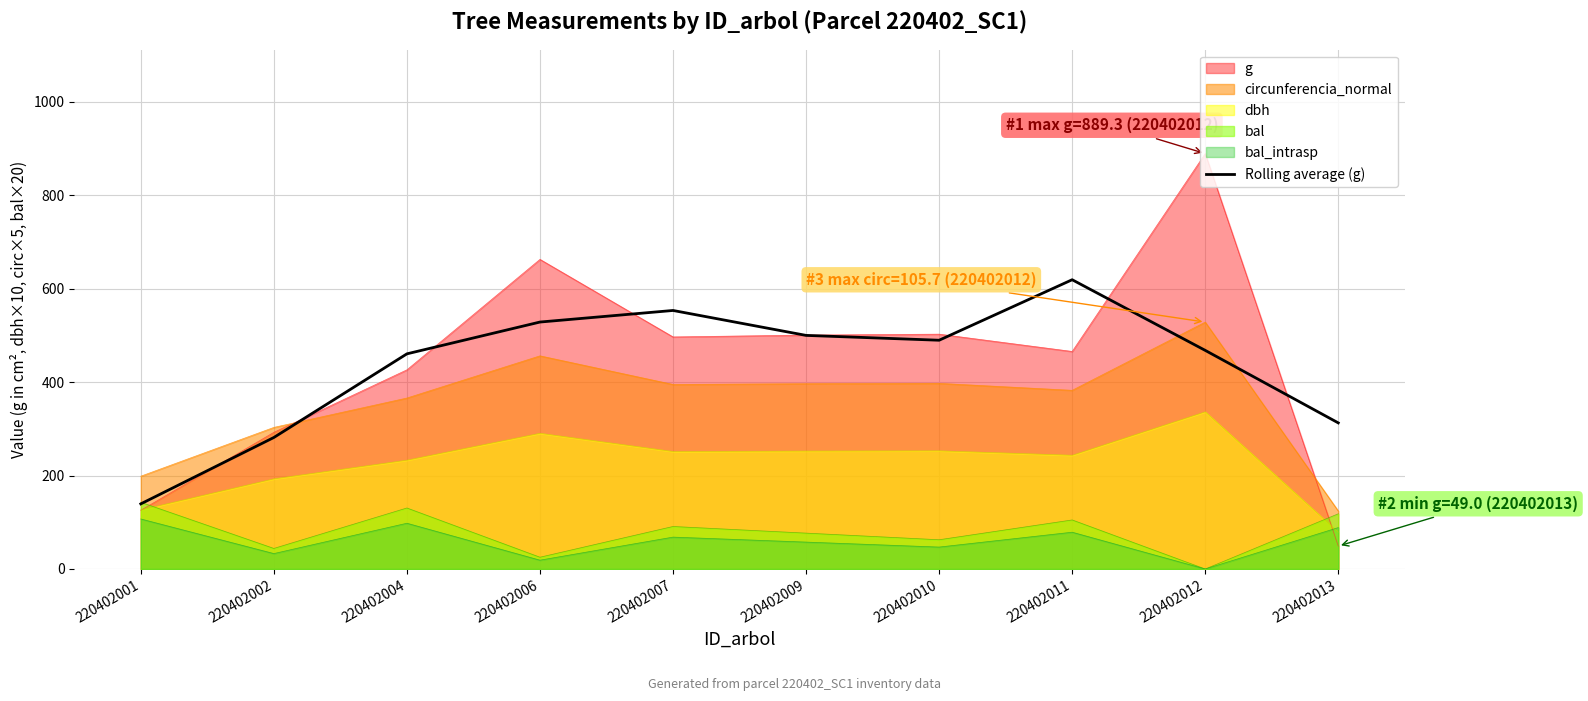

How many interior local peaks (higher than both neighbors) does the data have?

2